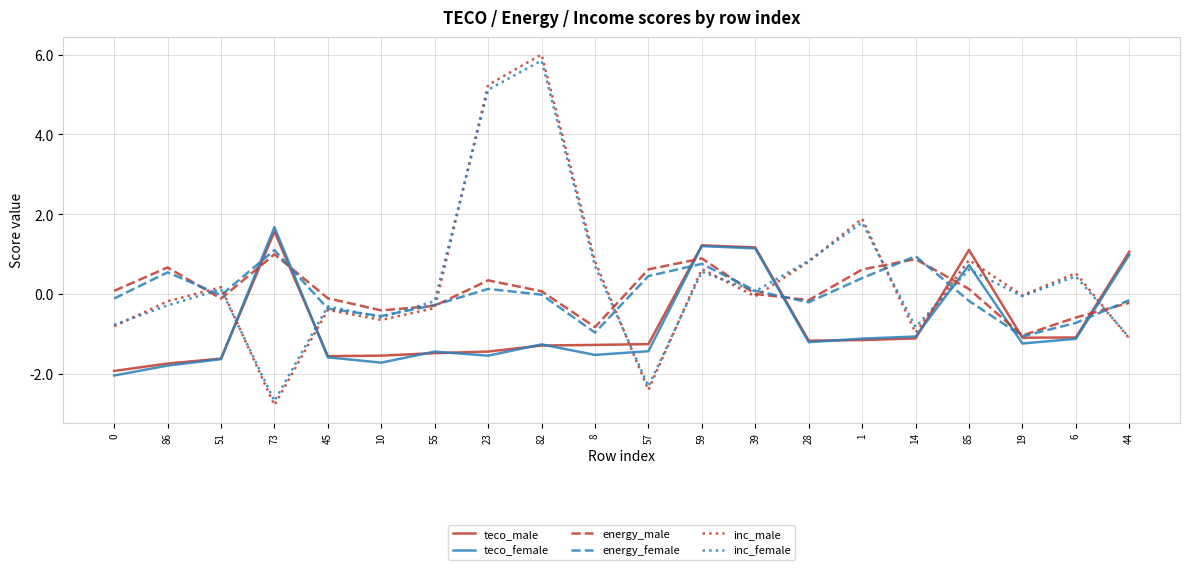

What is the minimum value shown in the chart?

-2.8